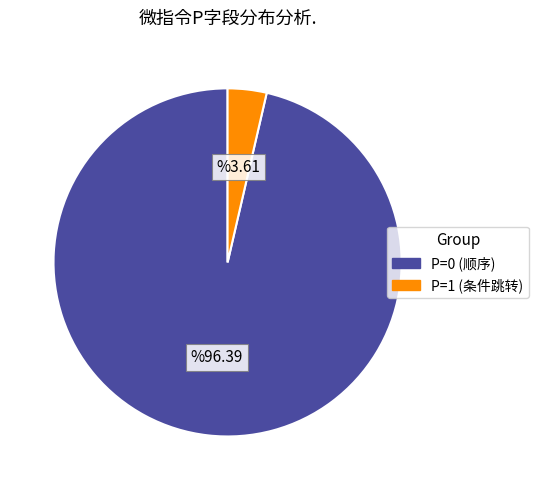

Rank the categories by value from highest to lowest.

P=0 (顺序), P=1 (条件跳转)